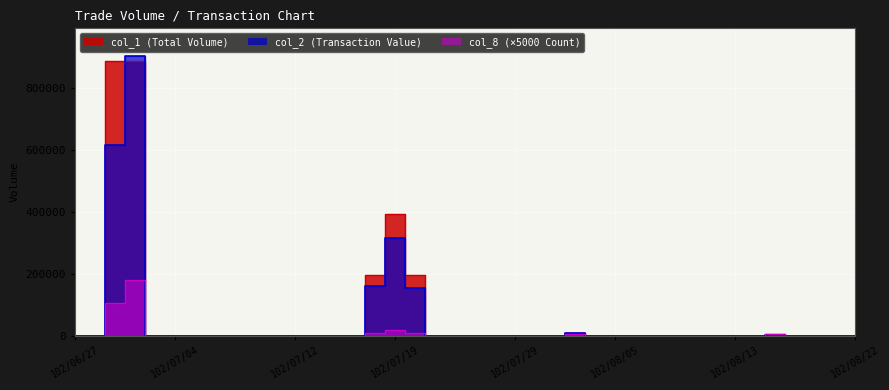

Is this an area chart (filled region under the line)?

No